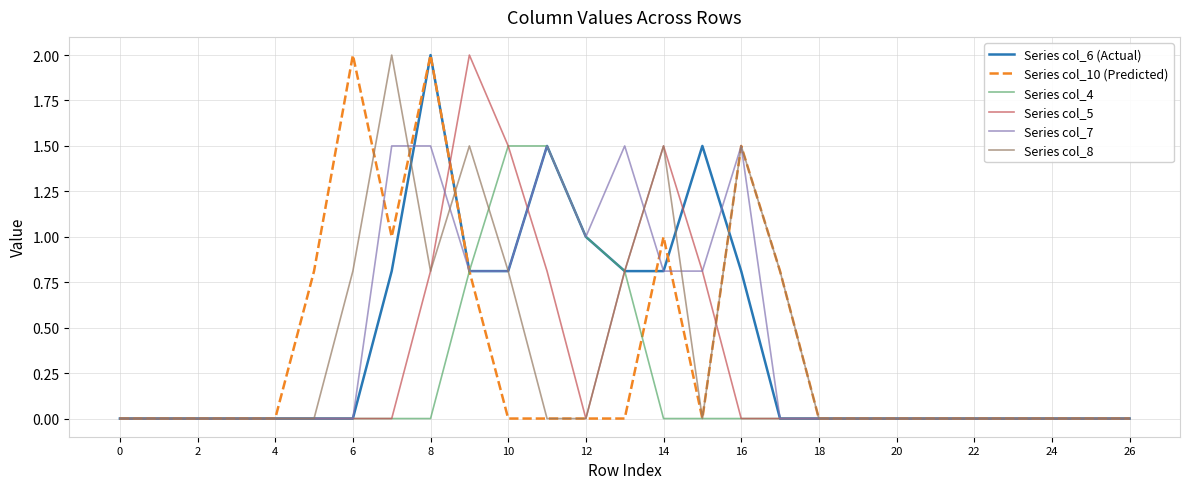

What is the maximum value shown in the chart?

2.0